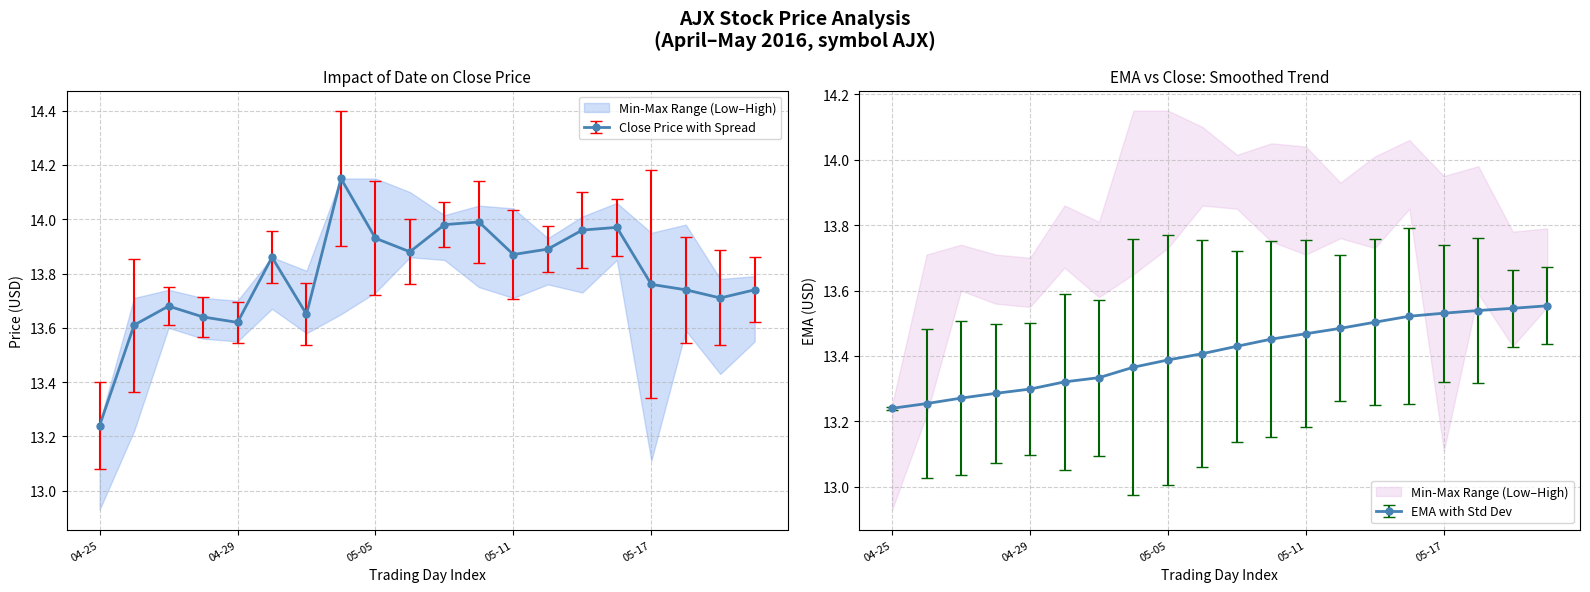

What is the sum of the close values at 16 and 13?

27.6